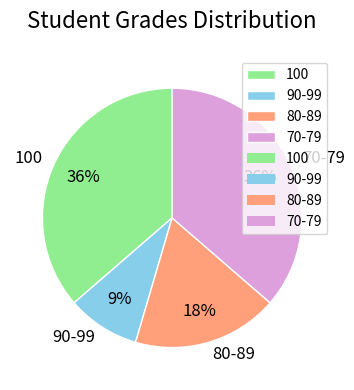

To the nearest percent, what portion does 80-89 represent?

18%